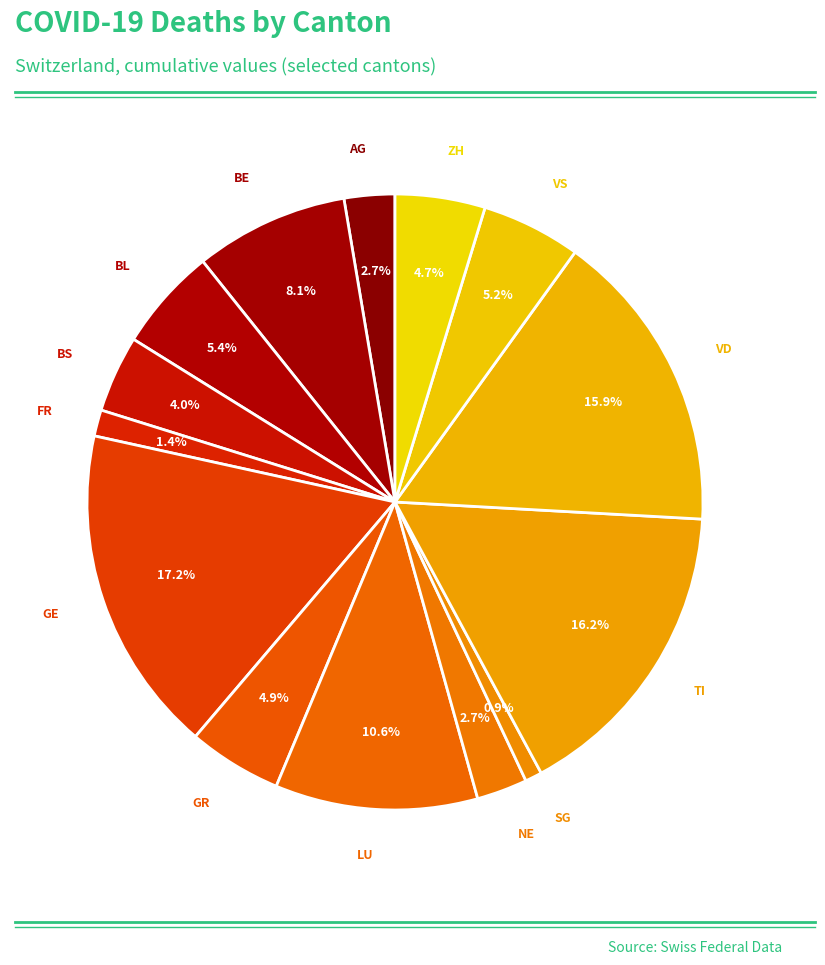

How many slices are in this pie chart?

14